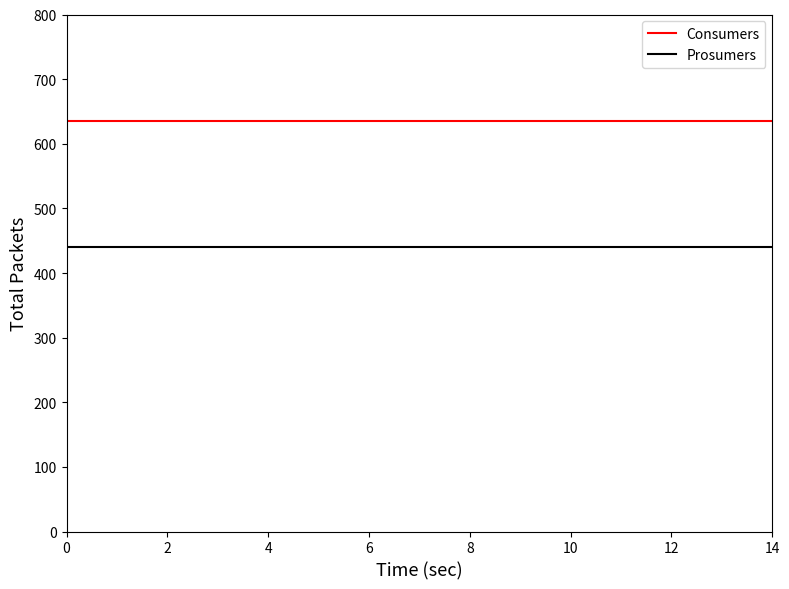

Does the chart display data point markers on the line(s)?

No